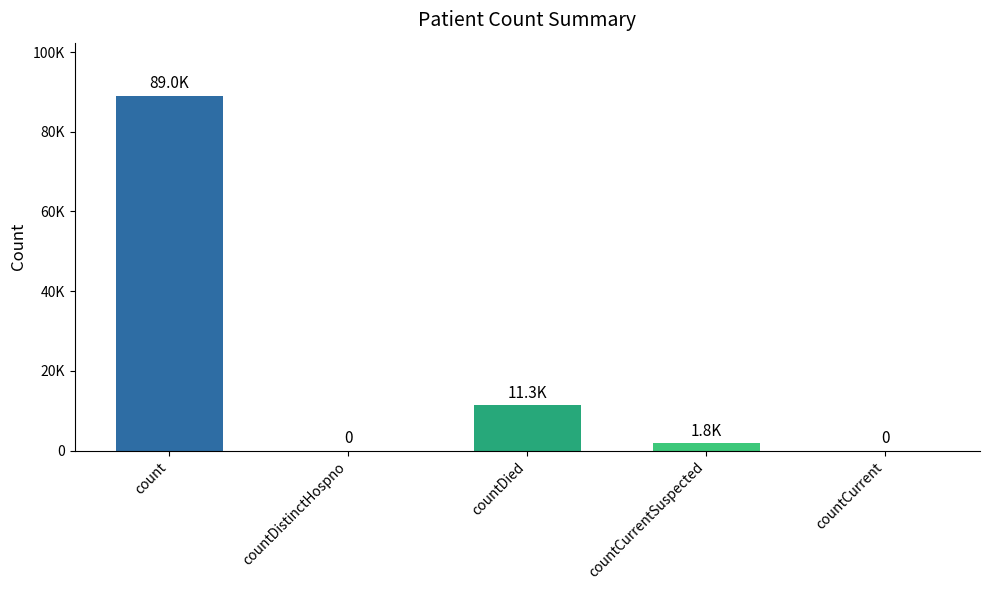

What position from the right is countDied?

3